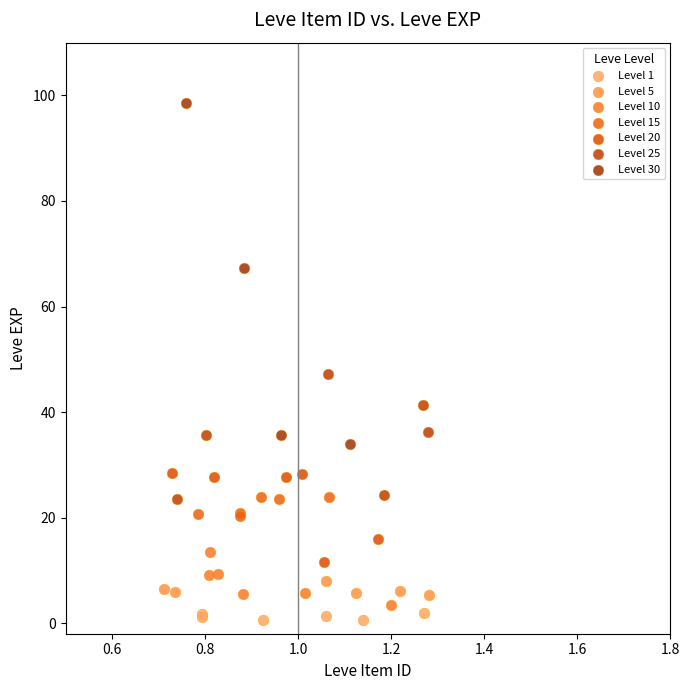

Which series has the widest spread of Y values?

Level 30